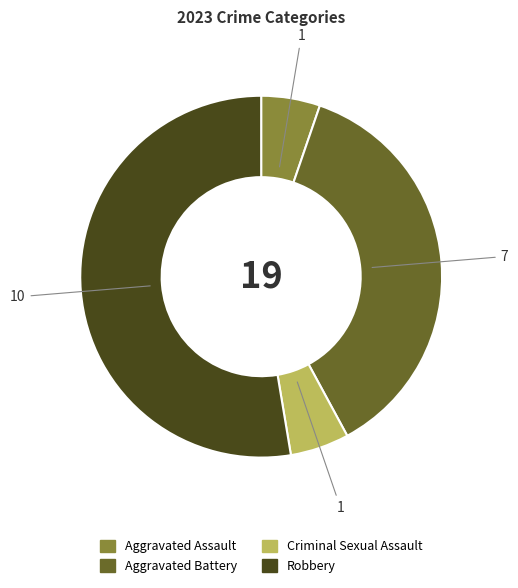

Is there any slice that represents more than half of the pie?

Yes